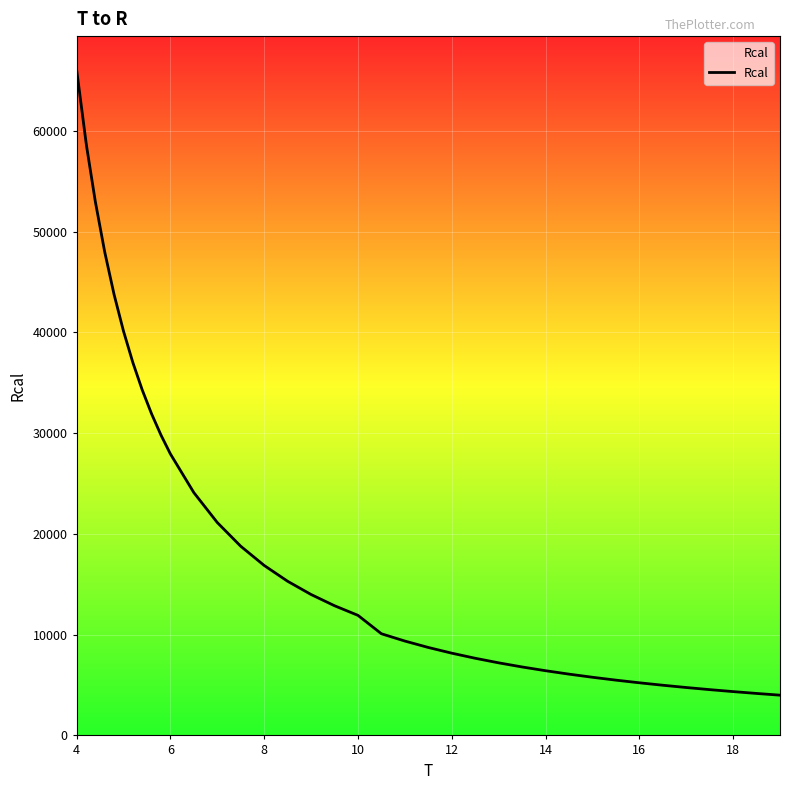

Where does the data first go above 12873?

4